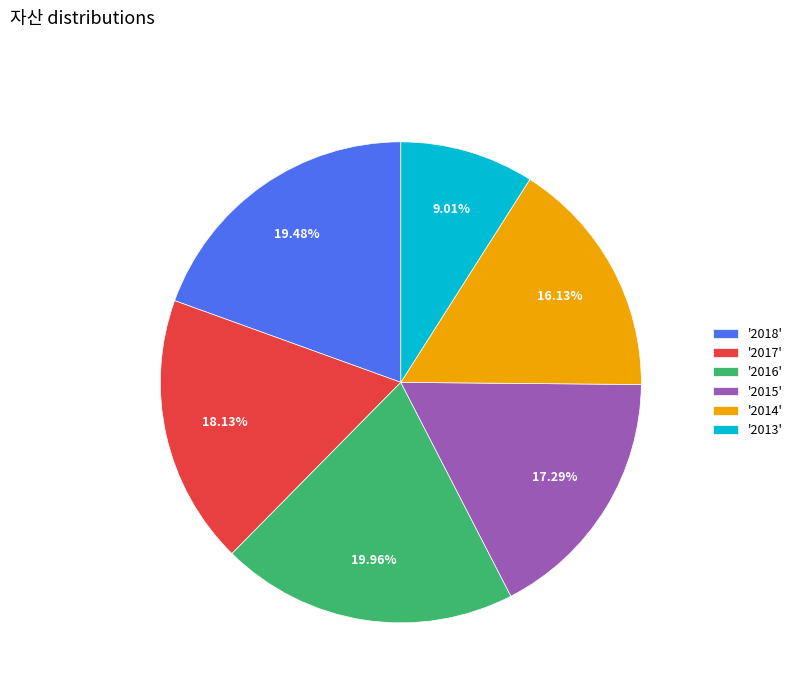

Does '2016' represent more than half of the total?

No